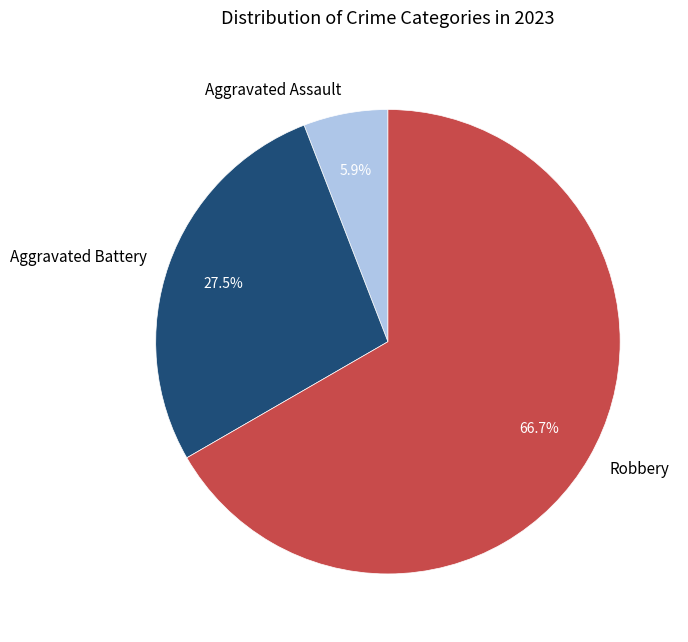

Count the number of slices in the pie.

3